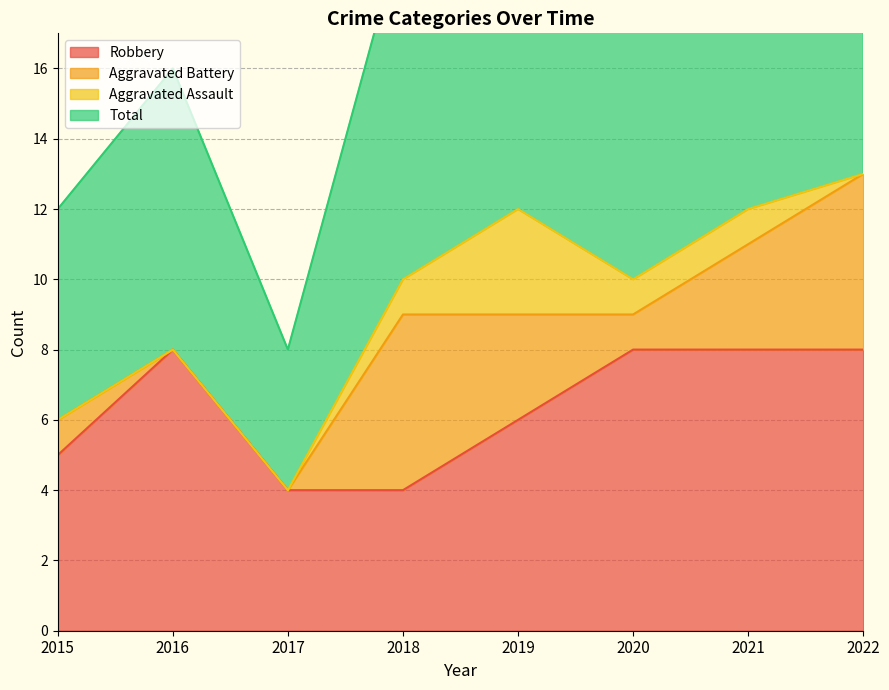

Rank the categories by Robbery value from lowest to highest.

2017, 2018, 2015, 2019, 2016, 2020, 2021, 2022